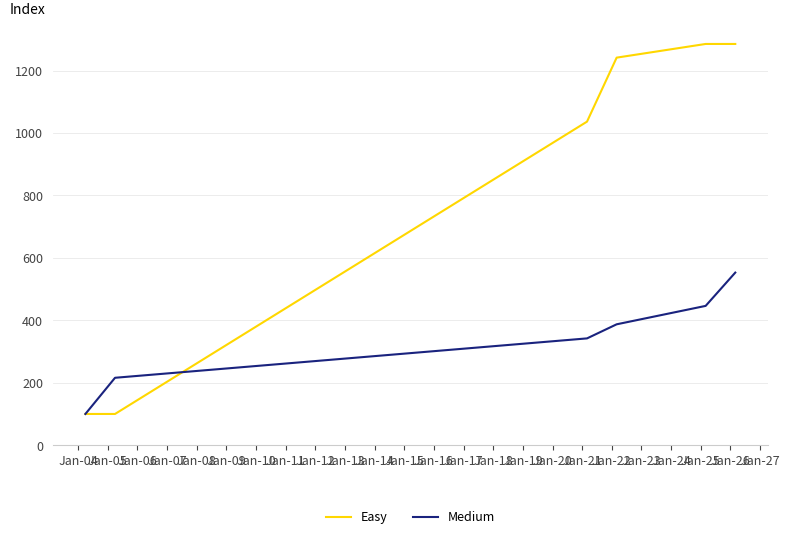

How many categories are shown in the chart?

6